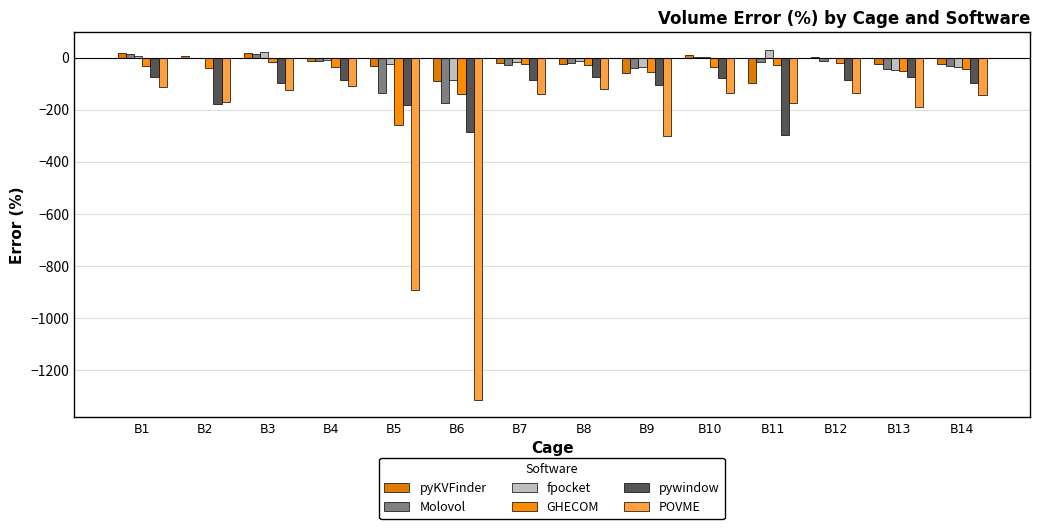

Which category has the lowest value in the POVME series?

B6